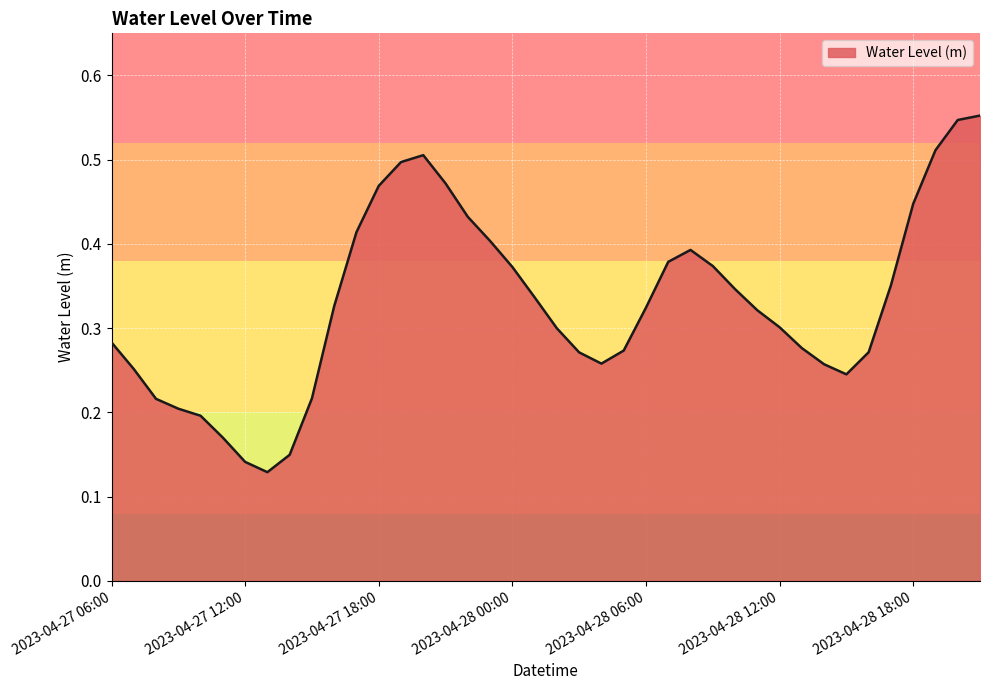

How many lines are shown in the chart?

1